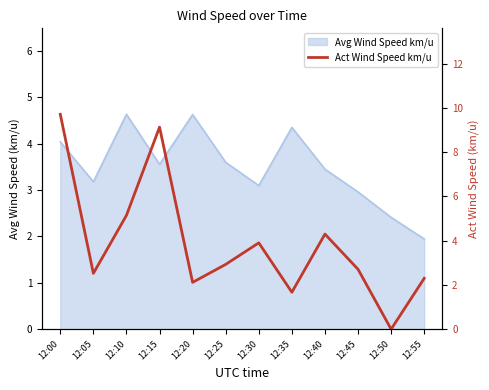

At which category does the data reach its first local peak?

12:15